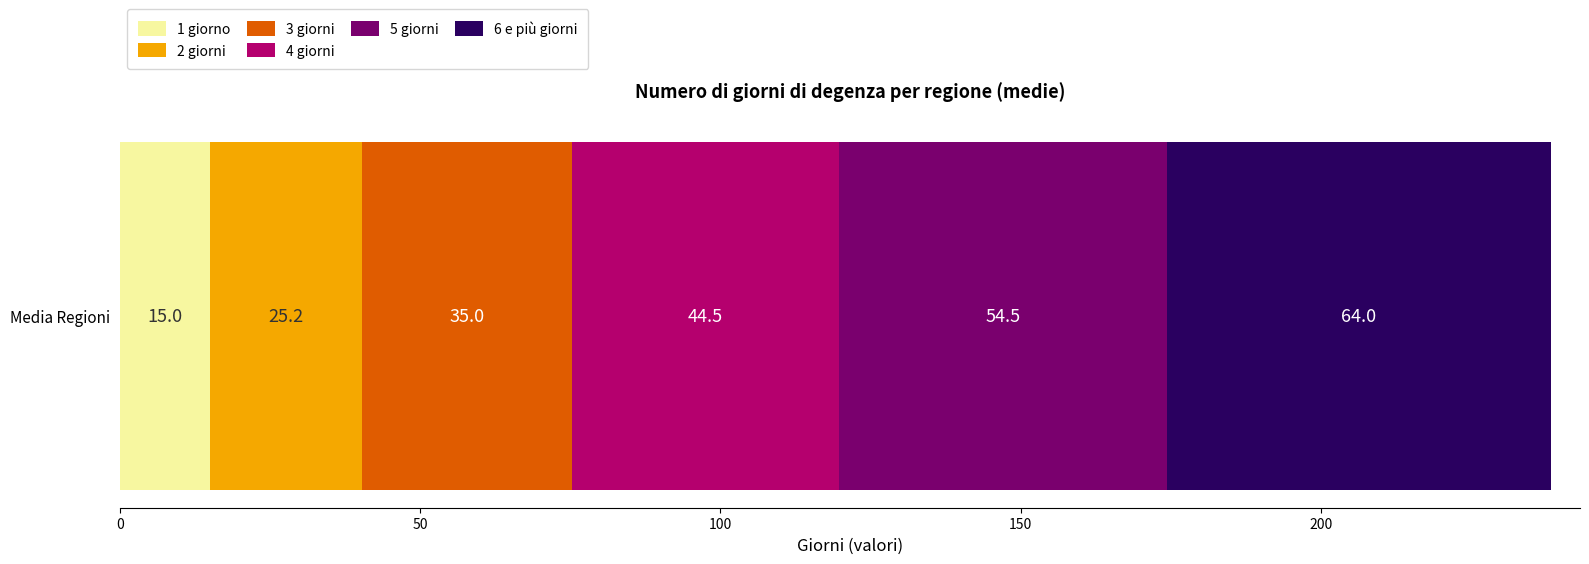

The value of 1 giorno at Media Regioni is 15.0. True or false?

True